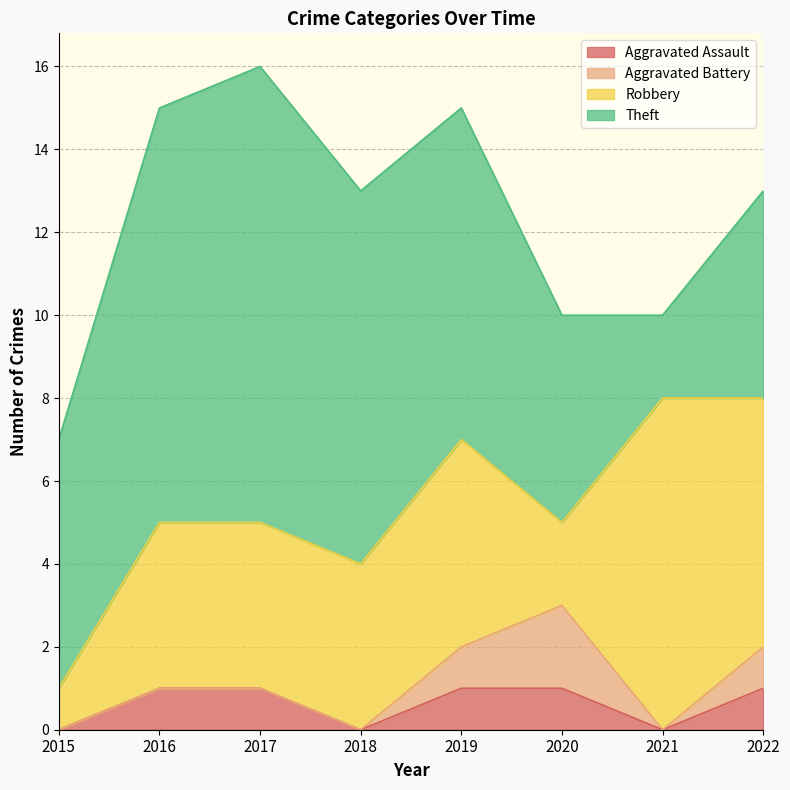

Rank the series at 2022 from lowest to highest value.

Aggravated Assault, Aggravated Battery, Theft, Robbery